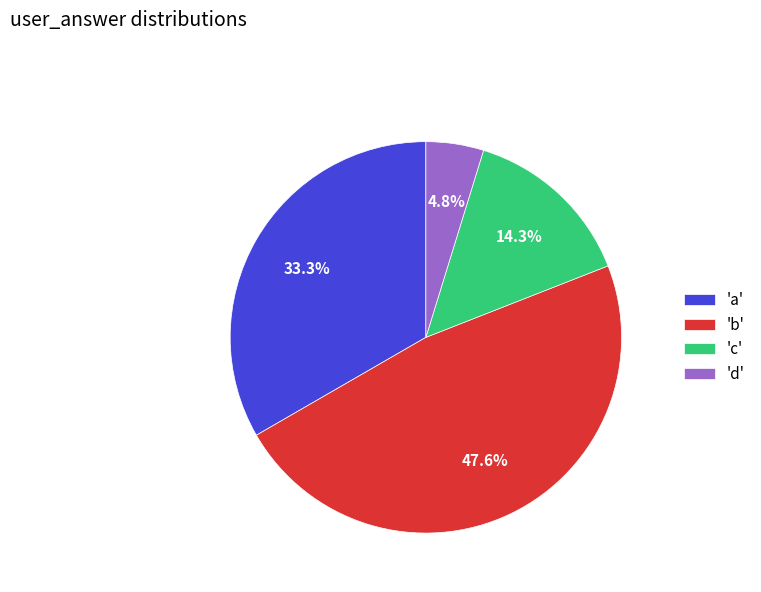

Which has a higher value, 'c' or 'a'?

'a'